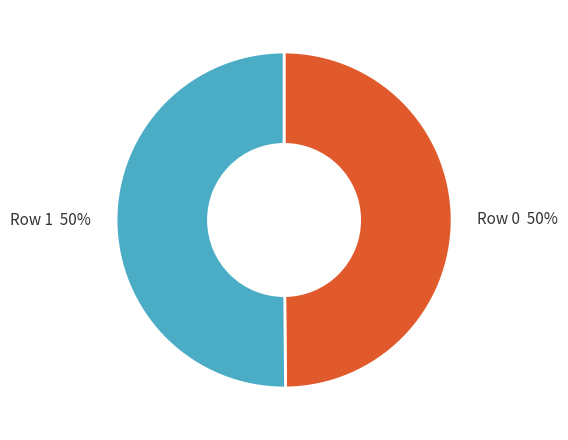

Do Row 0 and Row 1 together represent more than half of the pie?

Yes